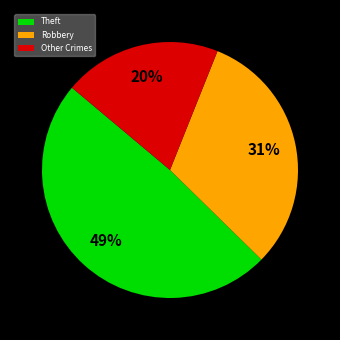

To the nearest percent, what is the average slice percentage?

33%